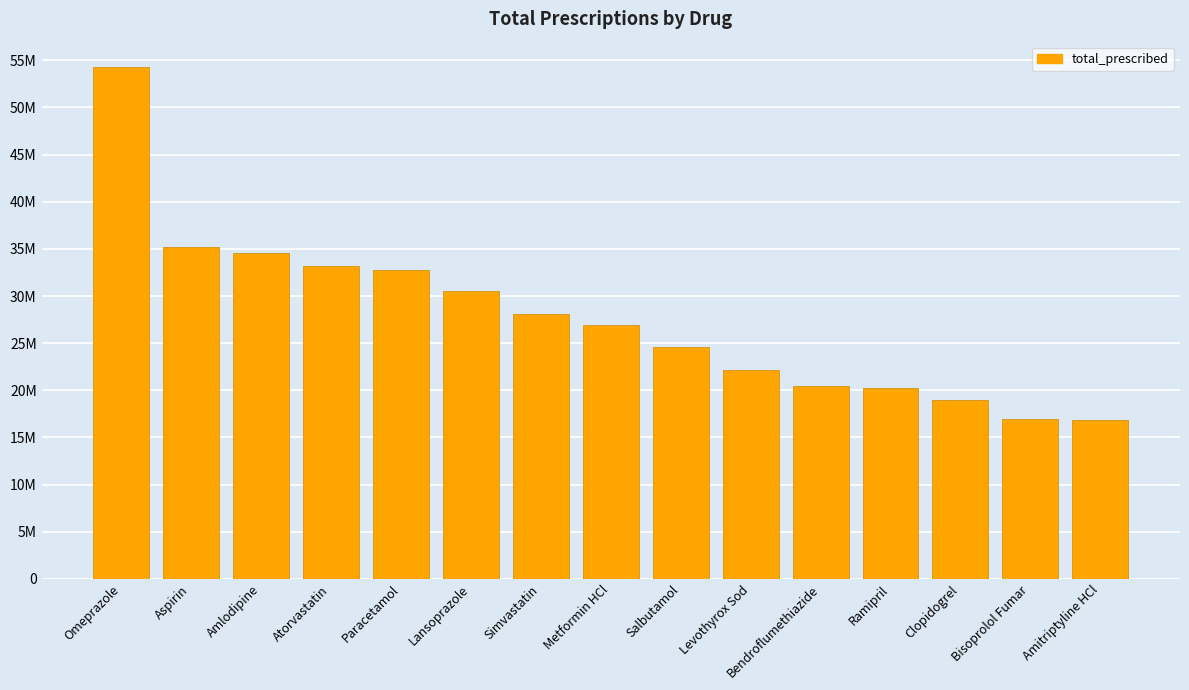

List the labels in order of value, smallest first.

Amitriptyline HCl, Bisoprolol Fumar, Clopidogrel, Ramipril, Bendroflumethiazide, Levothyrox Sod, Salbutamol, Metformin HCl, Simvastatin, Lansoprazole, Paracetamol, Atorvastatin, Amlodipine, Aspirin, Omeprazole